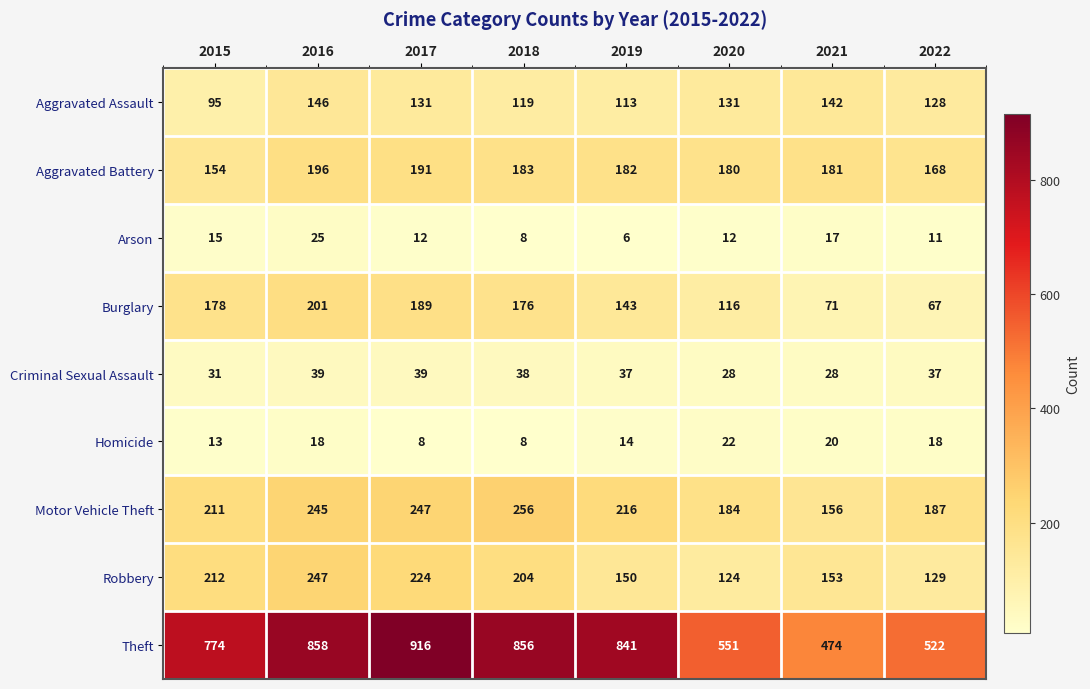

Which series has the largest range (max minus min)?

Theft